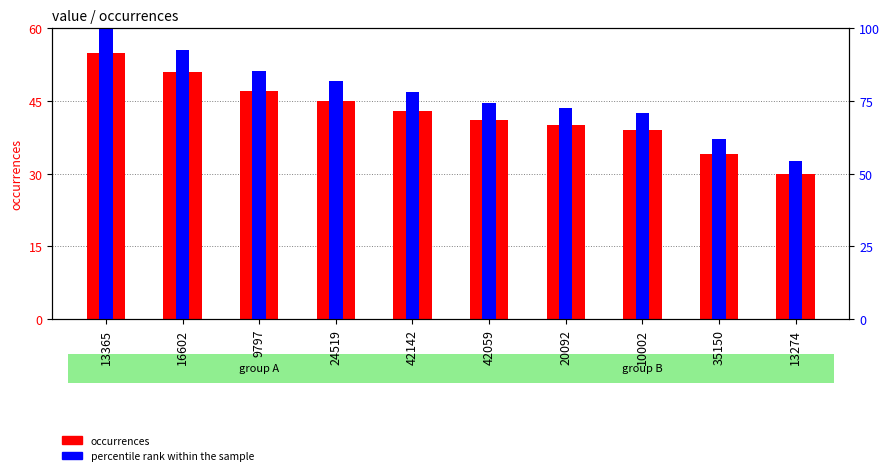

True or false: occurrences has a value of 11.5 at 10002.

False